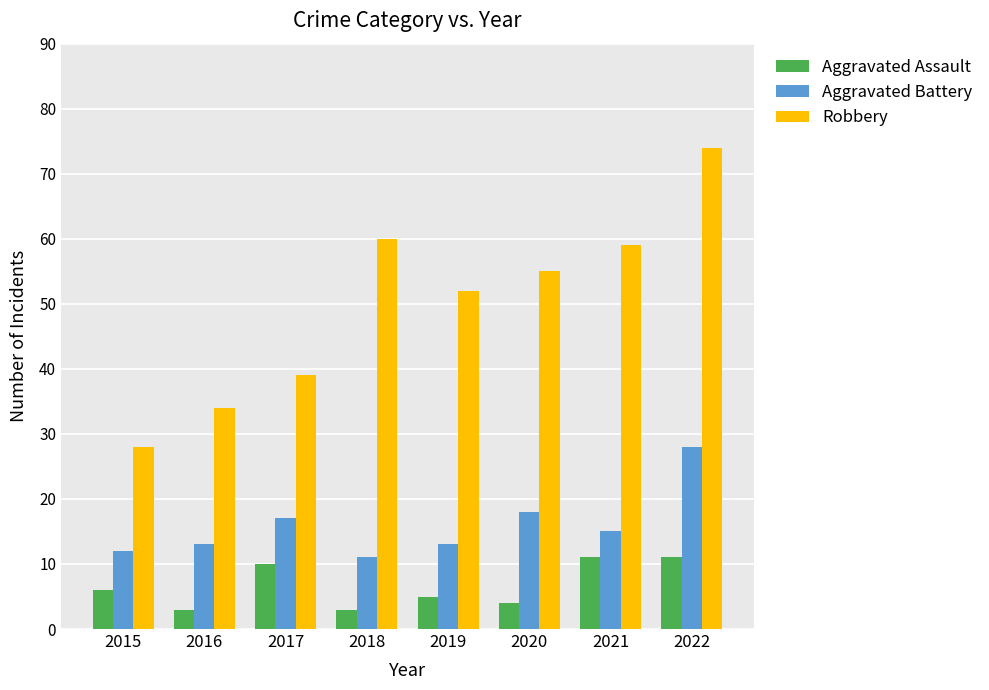

Rank the series at 2020 from highest to lowest value.

Robbery, Aggravated Battery, Aggravated Assault